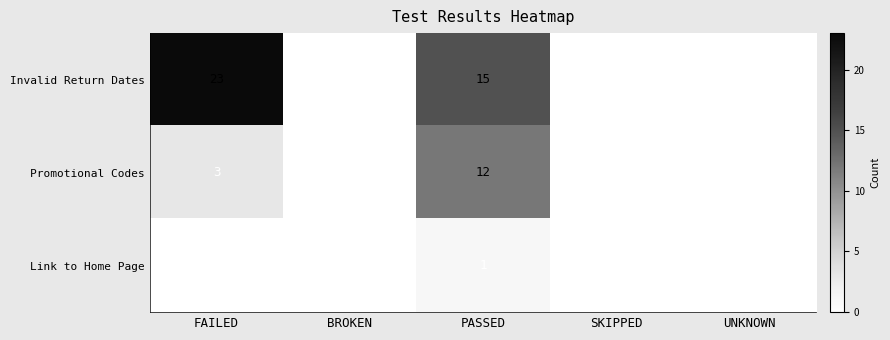

At FAILED, list the series in order from smallest to largest.

Link to Home Page, Promotional Codes, Invalid Return Dates